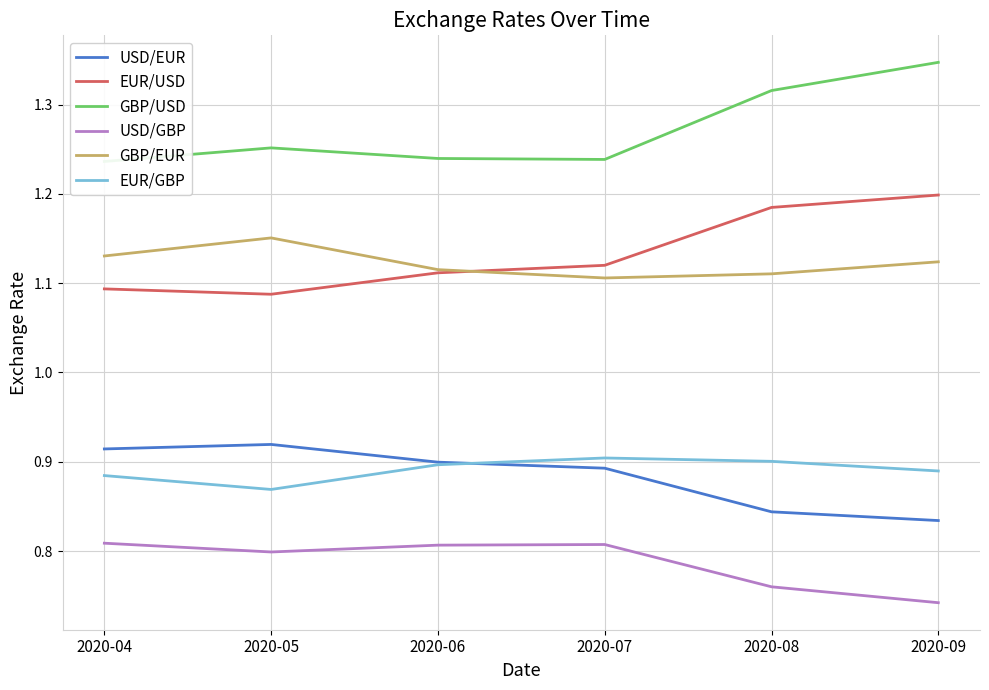

True or false: USD/EUR has more than 2 interior local peaks.

False